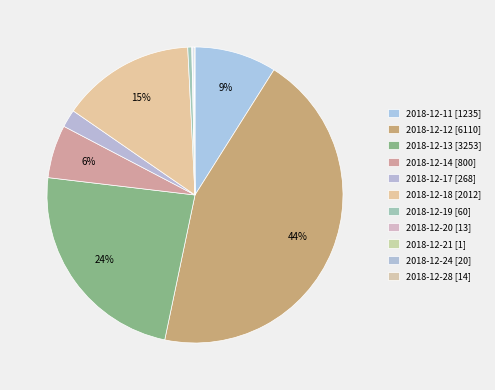

True or false: 2018-12-20 accounts for 0% of the total.

True